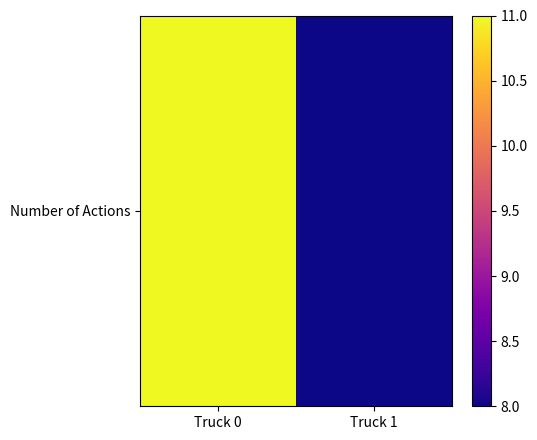

Rank the categories by value from lowest to highest.

Truck 1, Truck 0